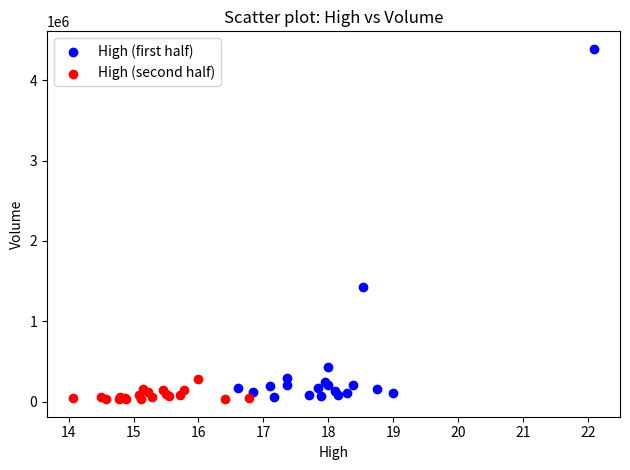

Which series reaches the maximum Y coordinate?

High (first half)